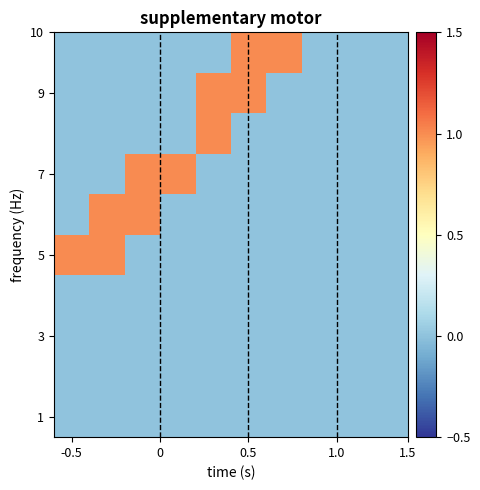

At which category does the chart reach its minimum across all series?

-0.5